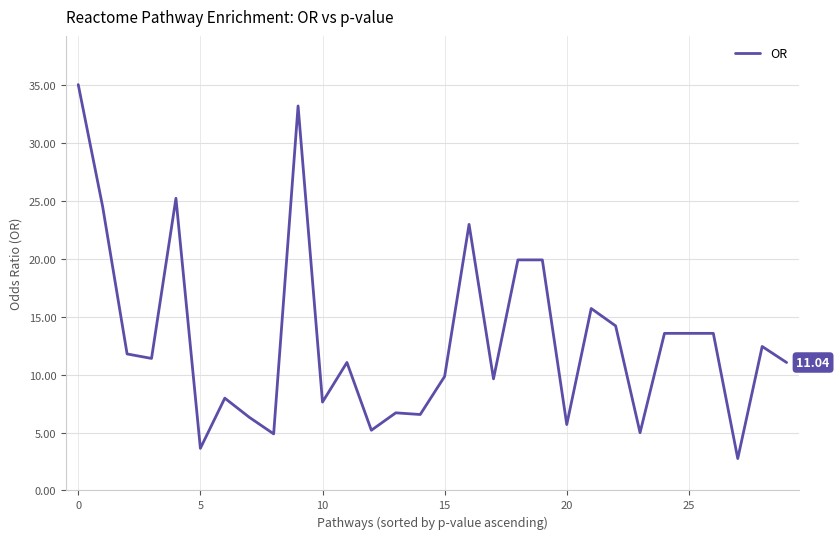

What is the difference between the maximum and minimum values?

32.3